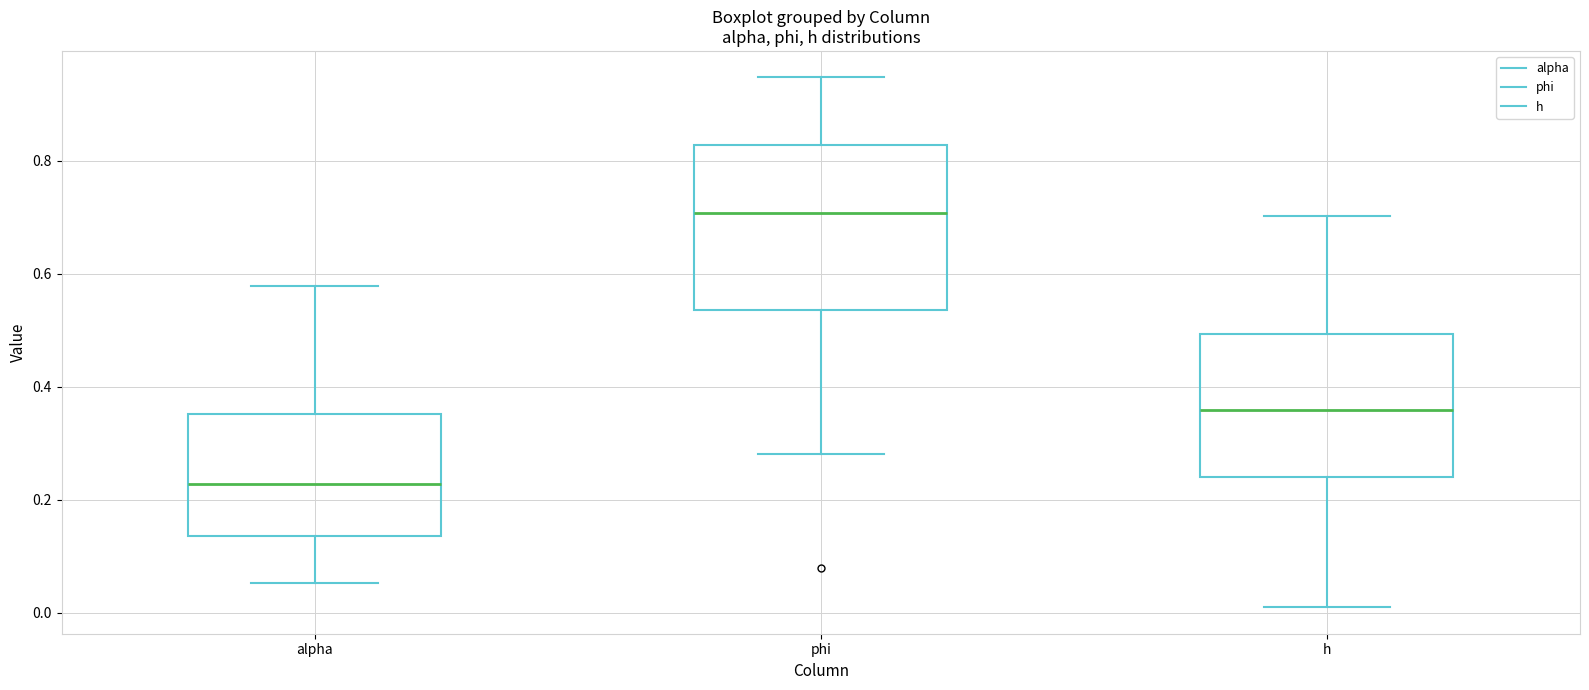

Which box has the highest median line?

phi